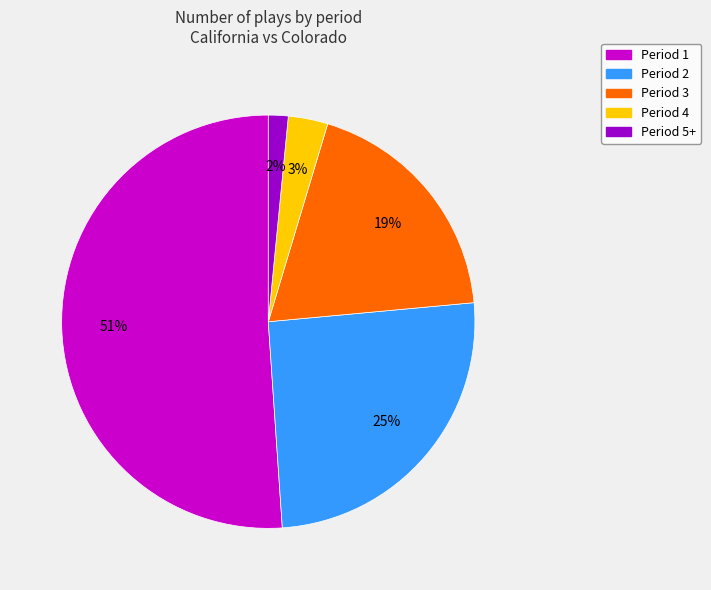

To the nearest percent, what is the average slice percentage?

20%